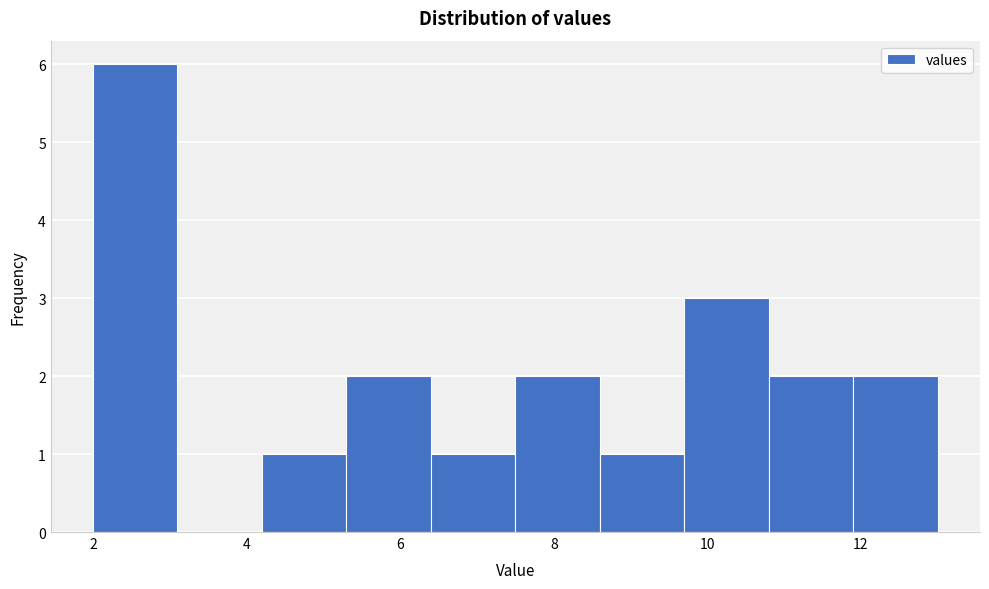

Over which range of the x-axis is the bar tallest?

2.0 to 3.1